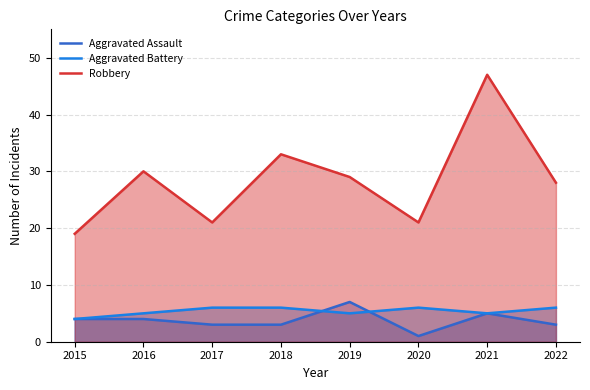

True or false: Aggravated Battery and Aggravated Assault cross at least once.

True